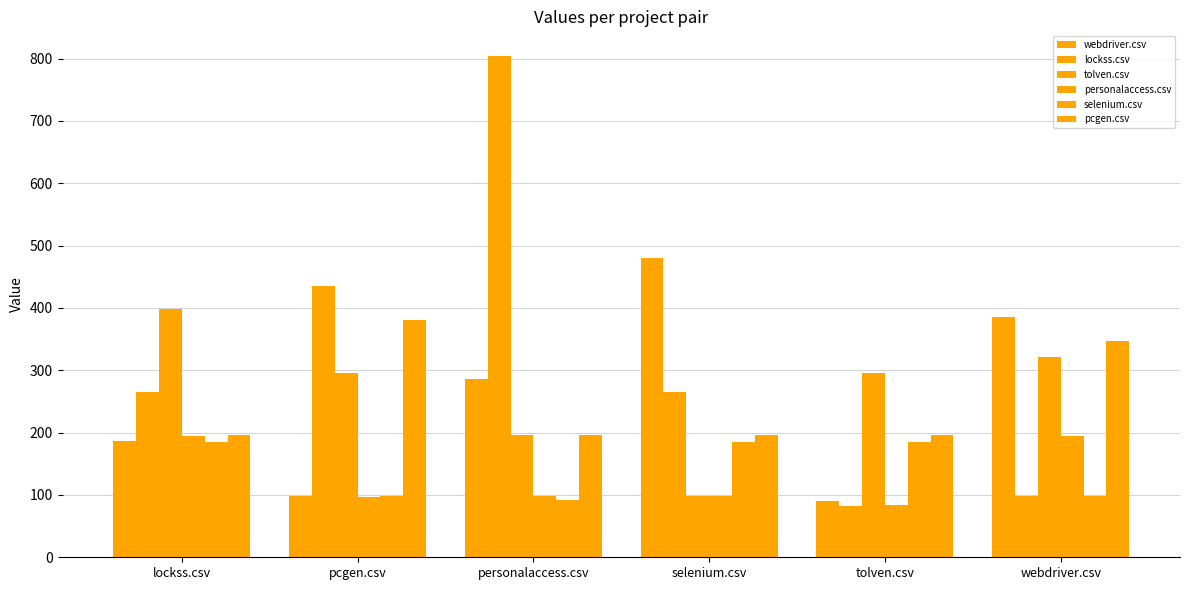

How many bars are there in total?

36